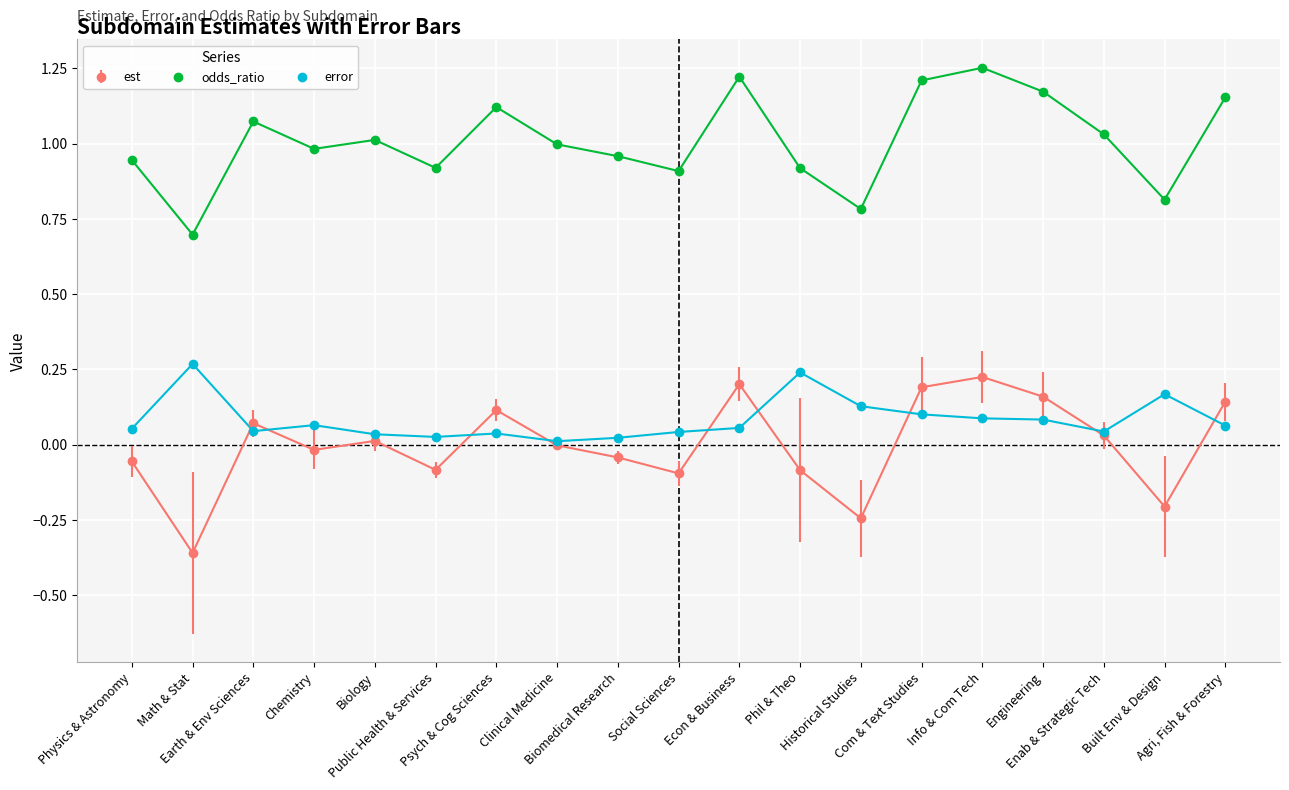

At which category does est reach its first local peak?

Earth & Env Sciences